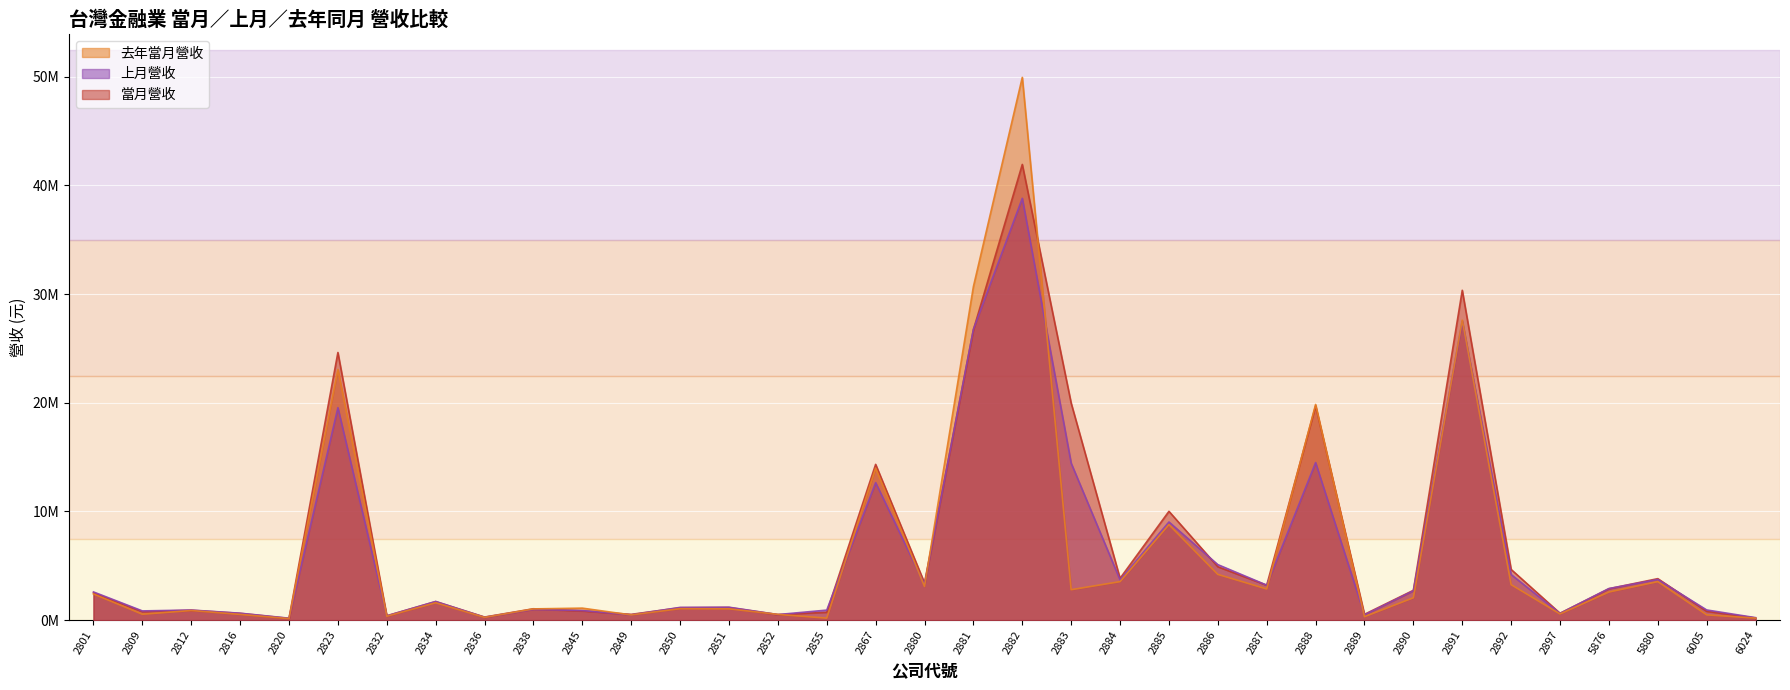

What is the difference between the 去年當月營收 values at 2880 and 5876?

517840